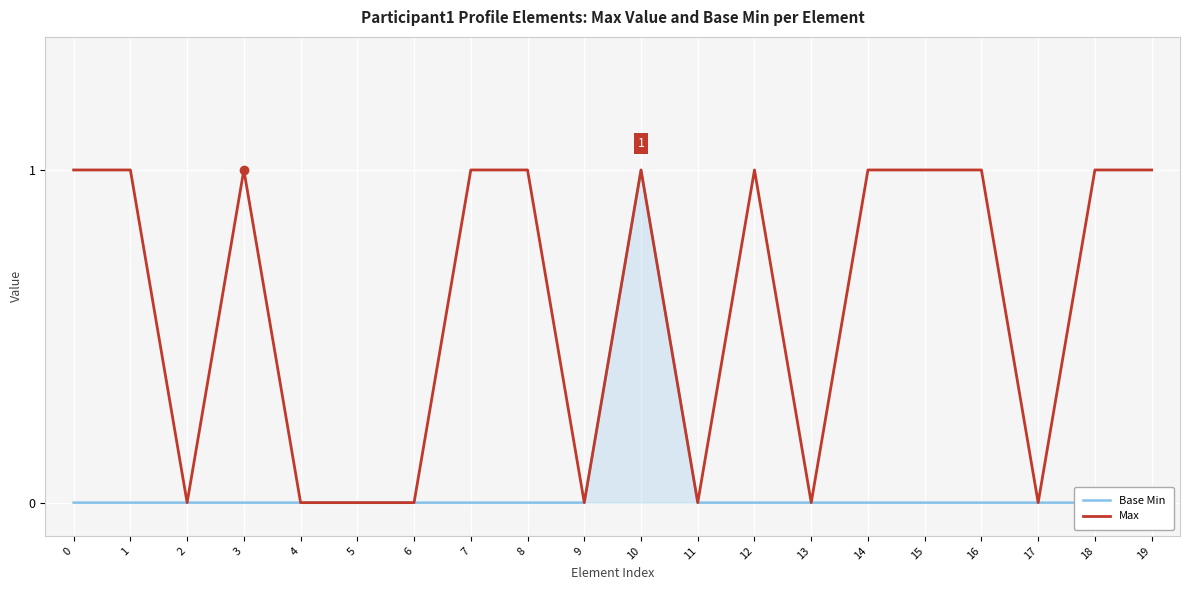

The Base Min series shows 0 at 15. True or false?

True